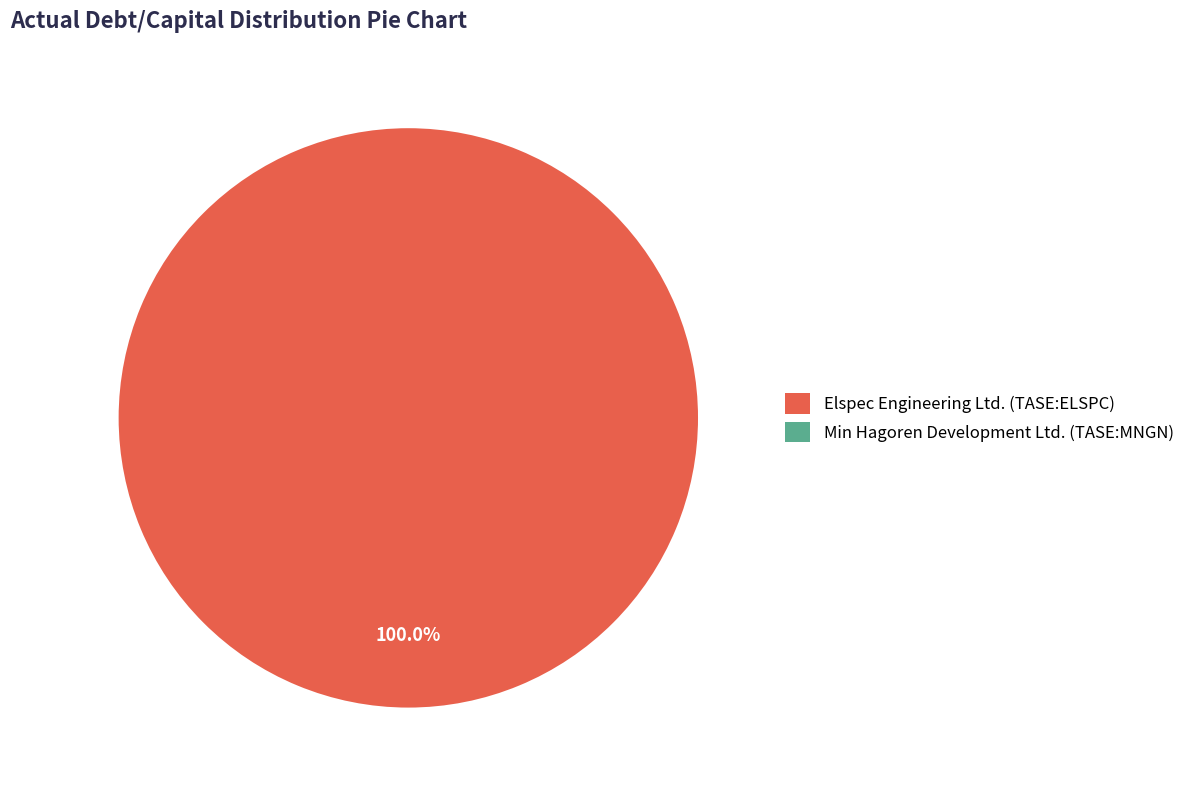

Is there a majority slice in this chart?

Yes